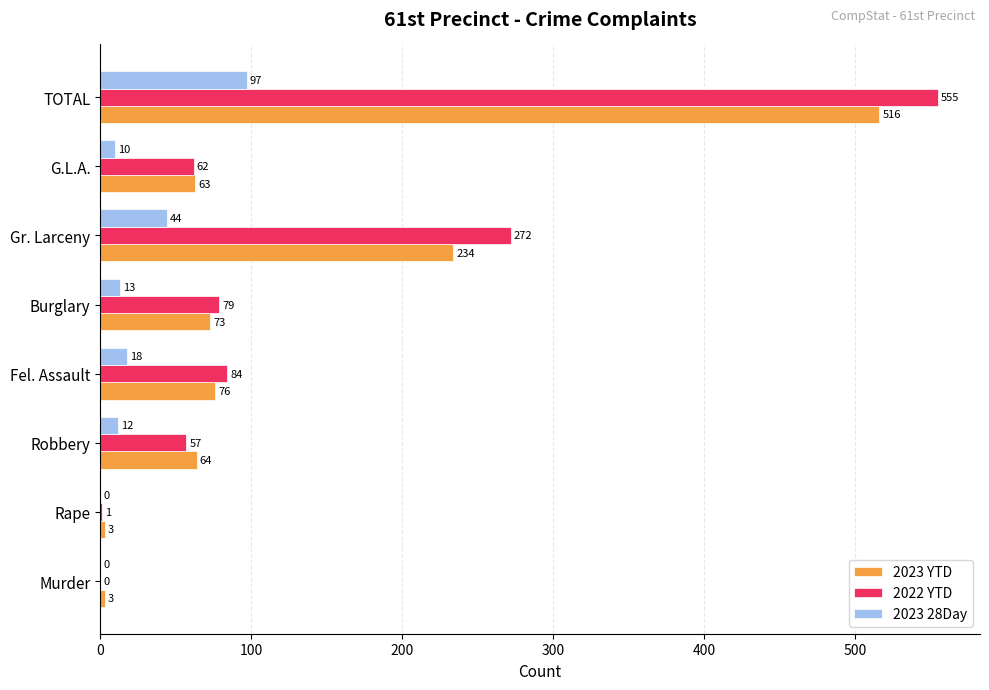

How many values in 2022 YTD are above zero?

7